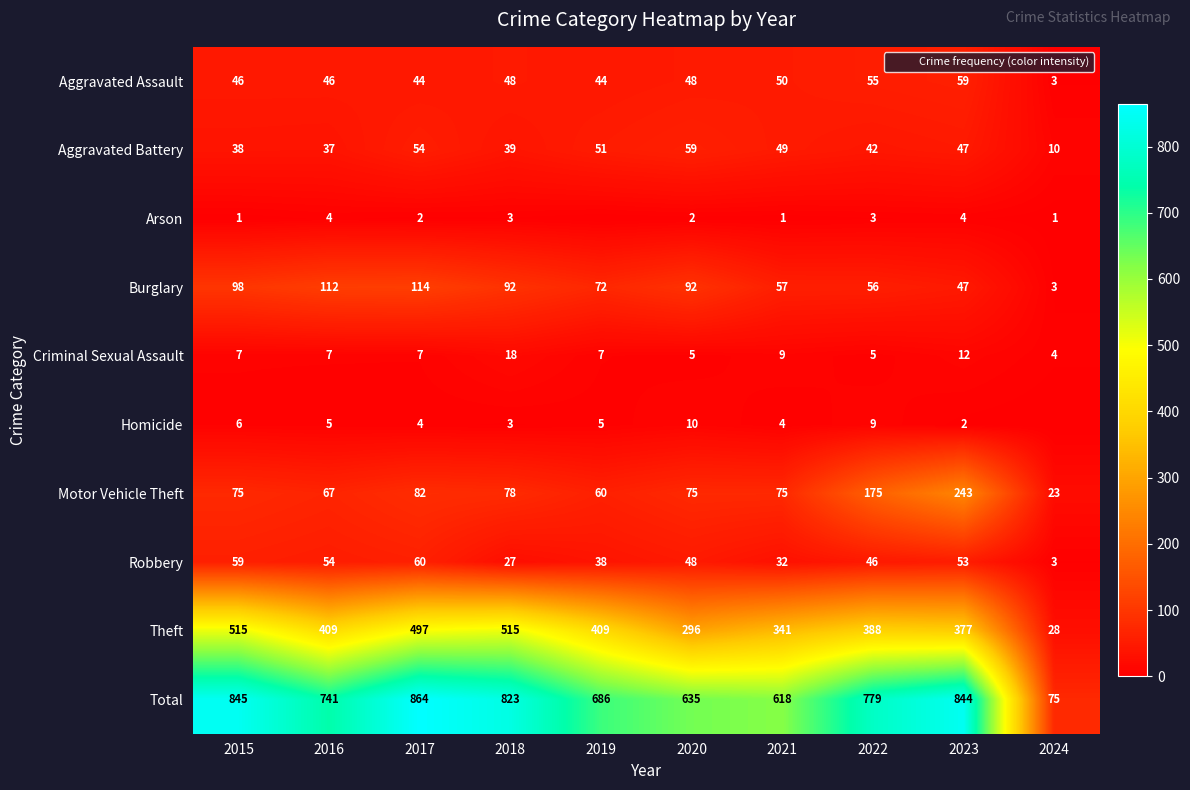

What is the difference between the maximum and minimum values in the Robbery series?

57